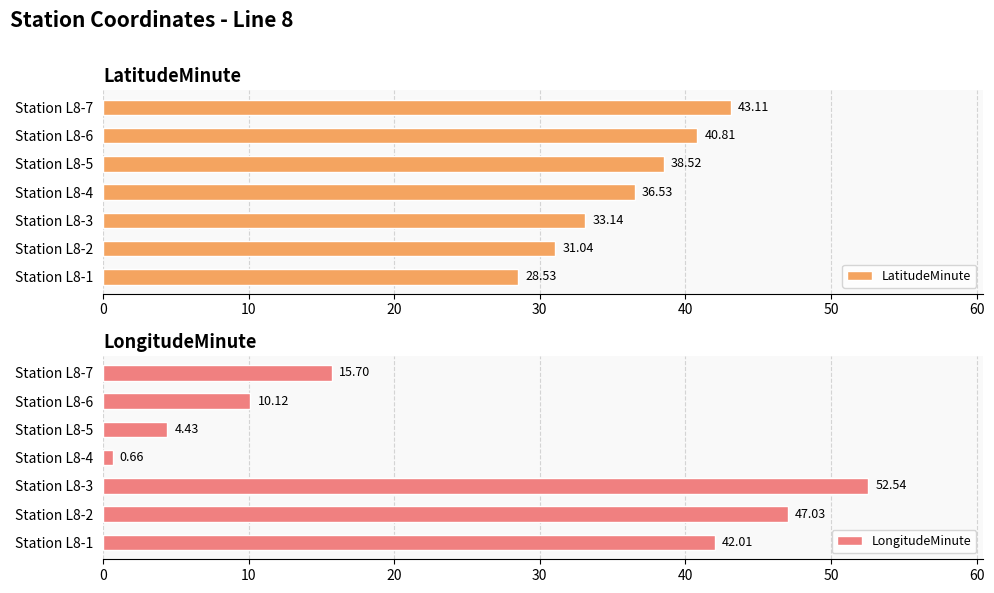

What is the difference between the maximum and minimum values in the LongitudeMinute series?

51.9